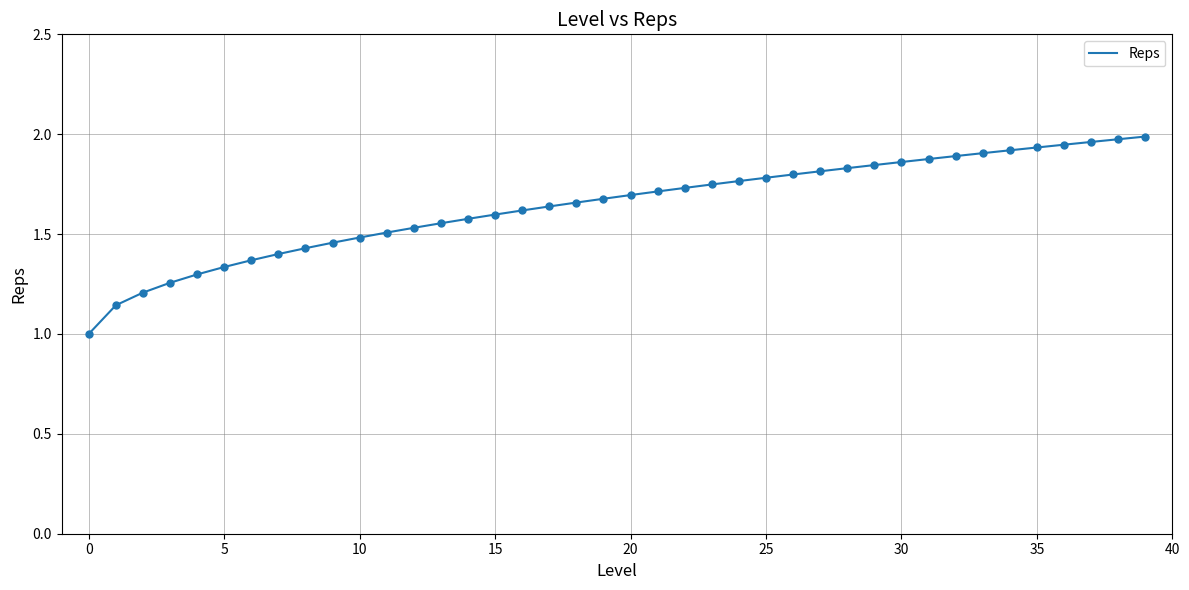

What is the difference between the maximum and minimum values?

1.0